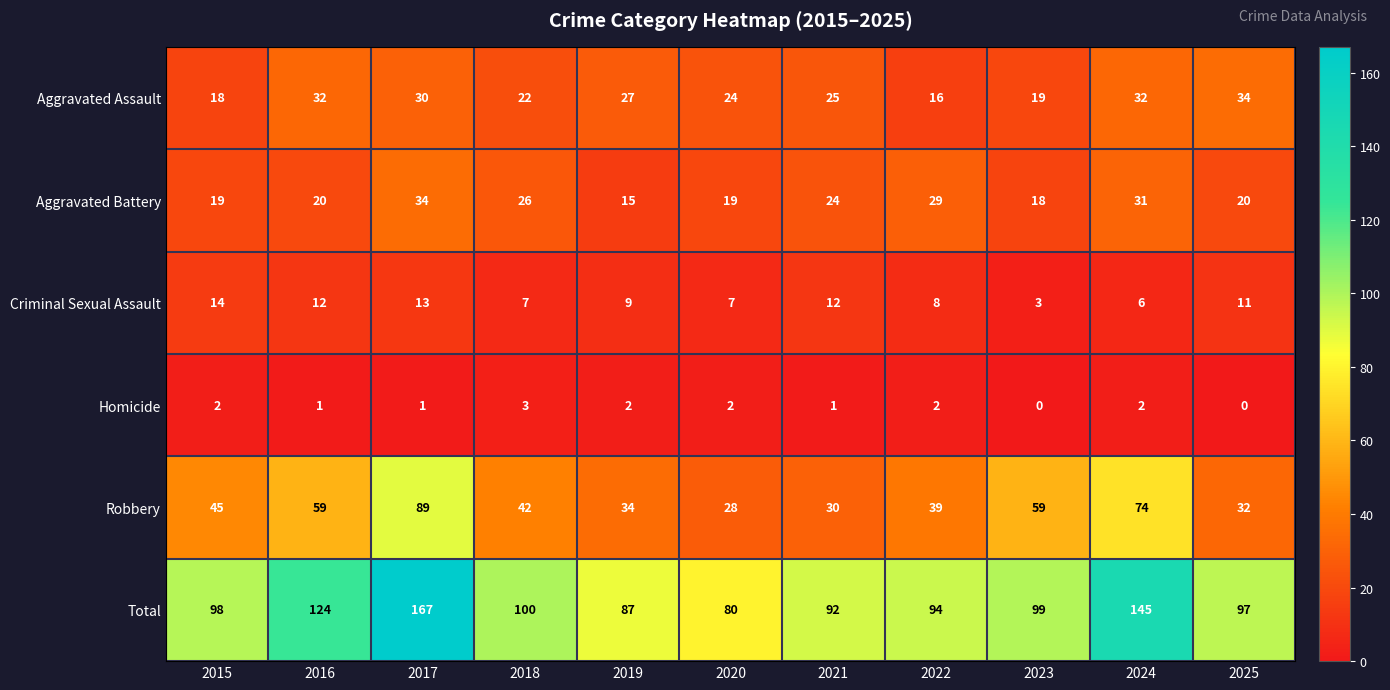

Is it true that Criminal Sexual Assault equals 14 at 2015?

True